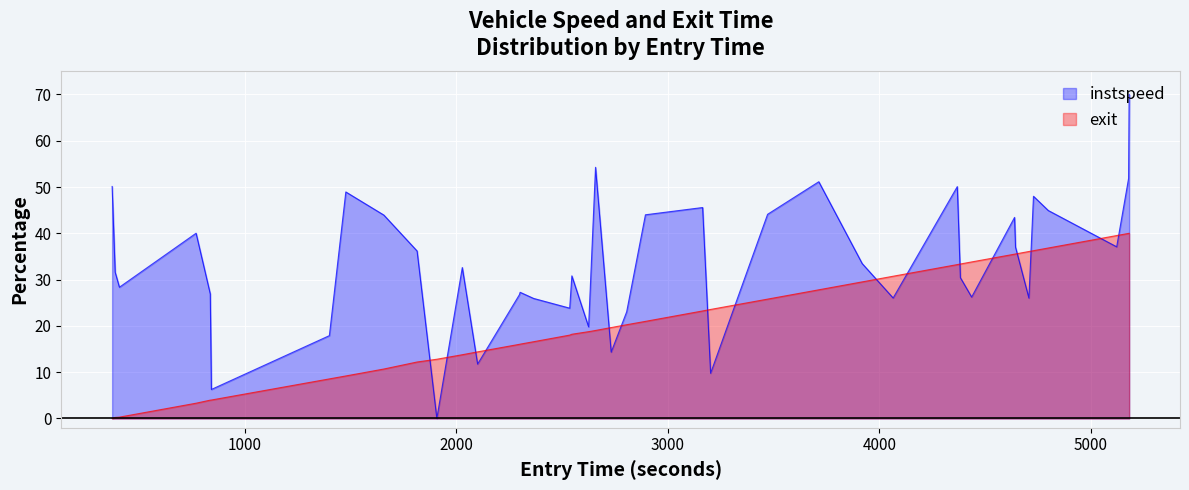

Which series has the widest spread of values?

instspeed